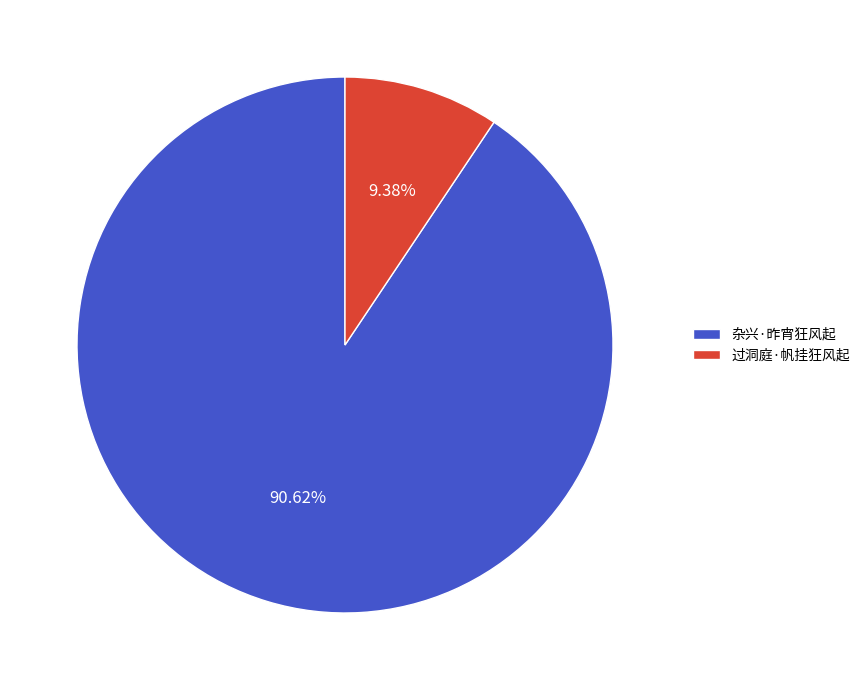

To the nearest percent, what portion does 过洞庭·帆挂狂风起 represent?

9%